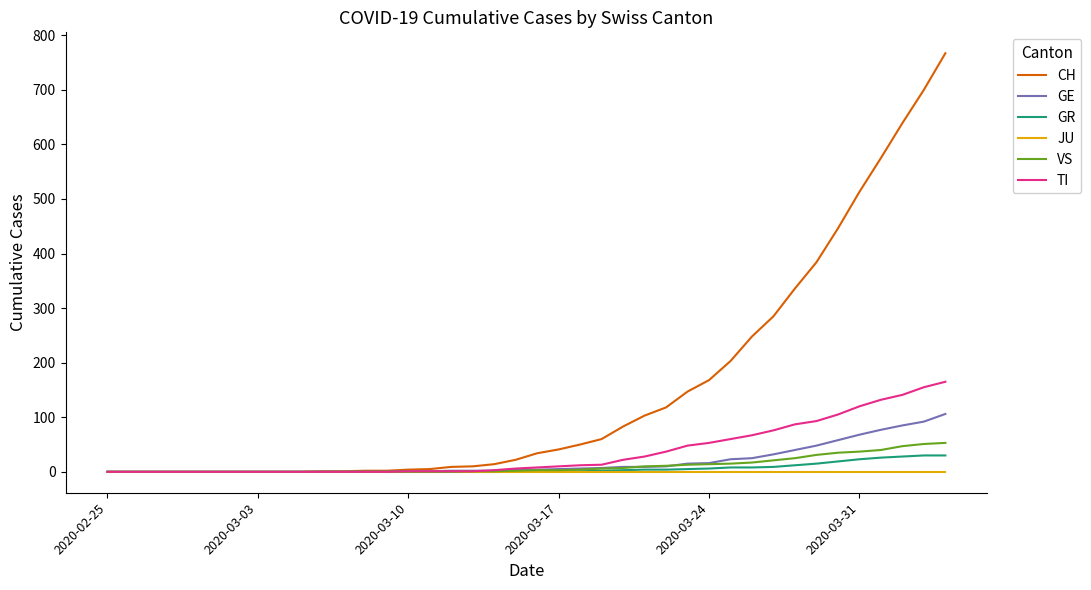

What is the difference between the maximum and second lowest values in the GR series?

30